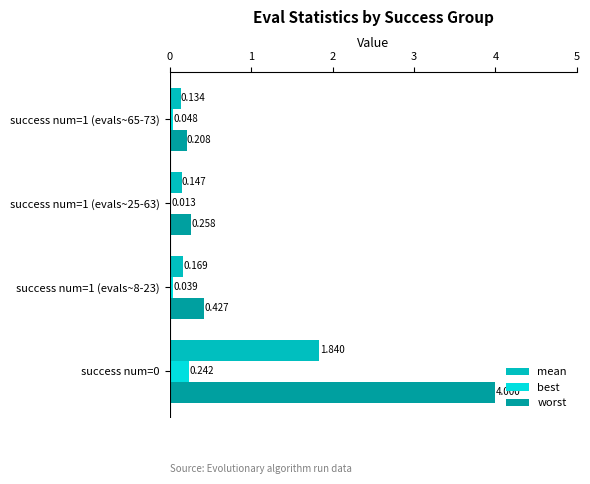

What are all the series names shown in the legend?

mean, best, worst